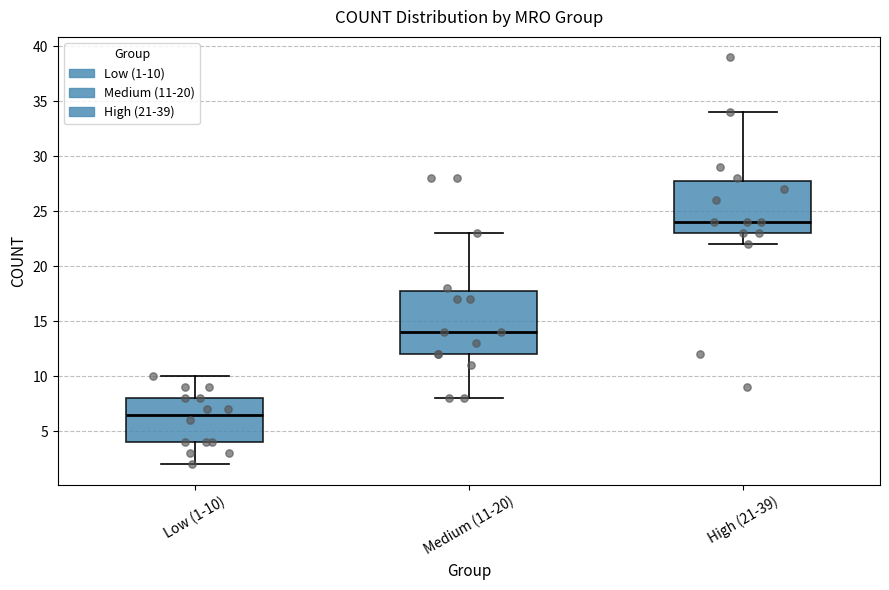

Where is the lower edge of the box for High (21-39) on the y-axis? The values are not printed on the chart, so give them approximately, as read against the axis.

23.0